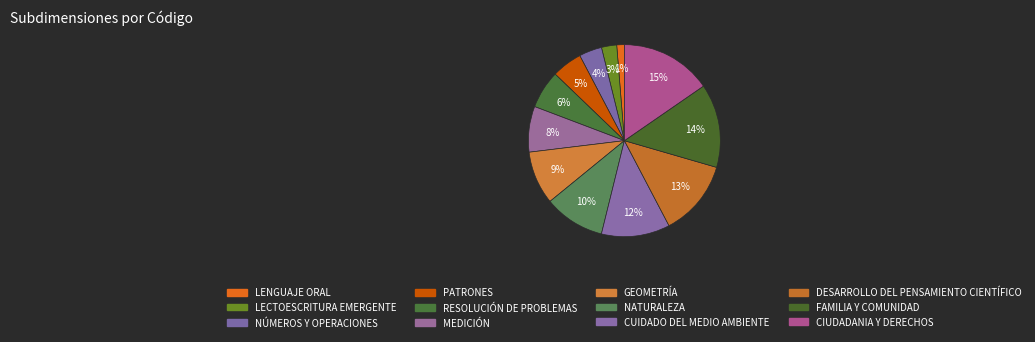

How many slices are in this pie chart?

12